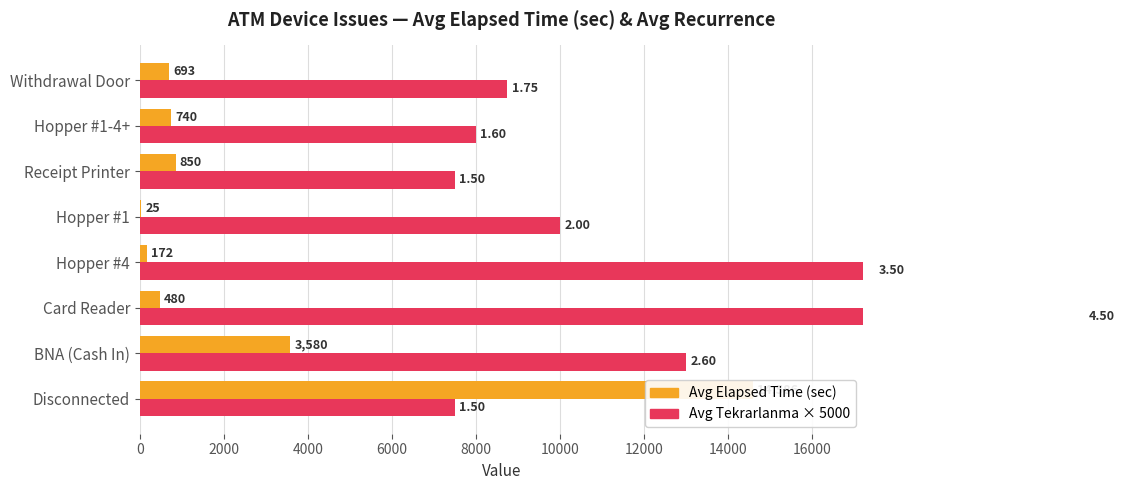

What is the lowest value of the Avg Tekrarlanma × 5000 series?

7500